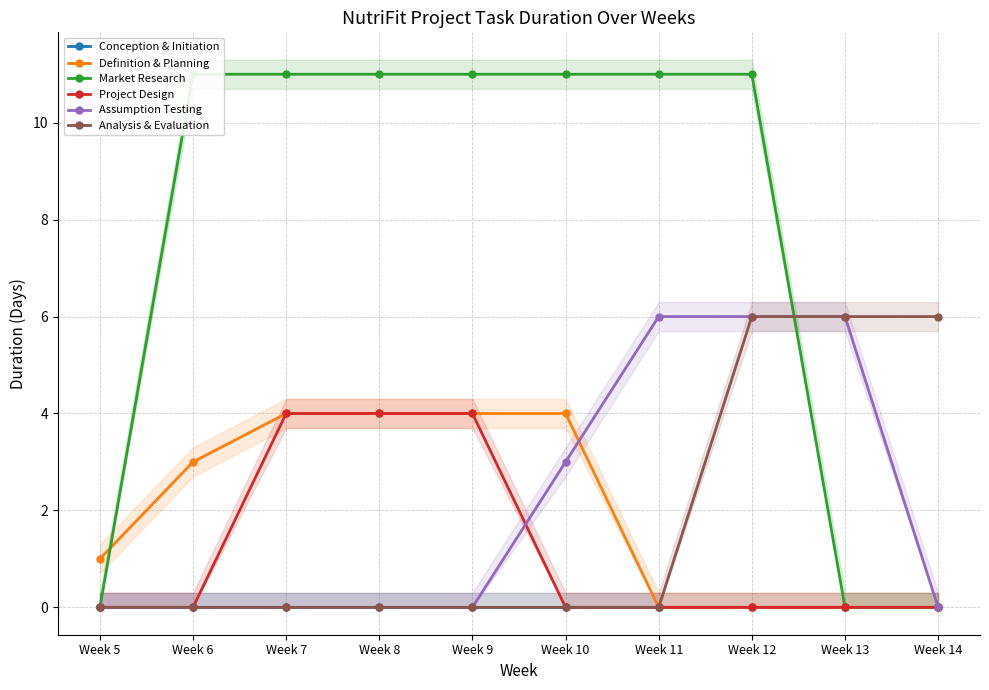

What are all the series names shown in the legend?

Conception & Initiation, Definition & Planning, Market Research, Project Design, Assumption Testing, Analysis & Evaluation